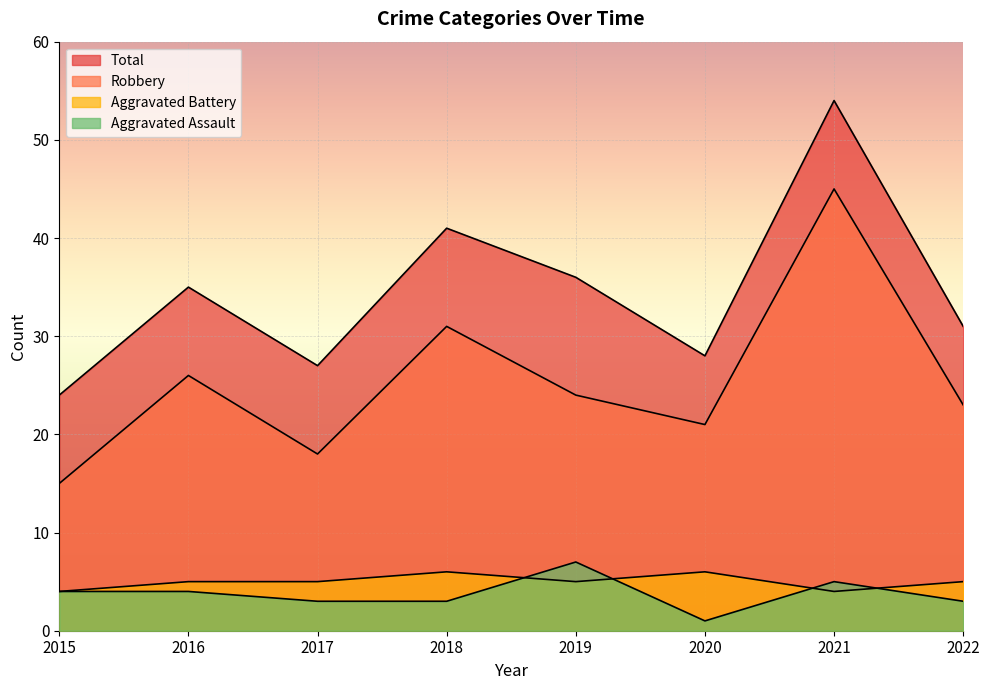

Is it true that Aggravated Assault equals 3 at 2017?

True